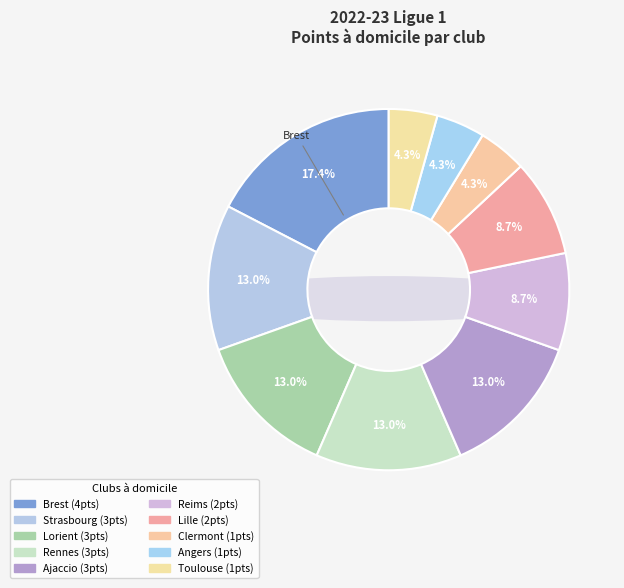

To the nearest percent, what portion does Clermont represent?

4%